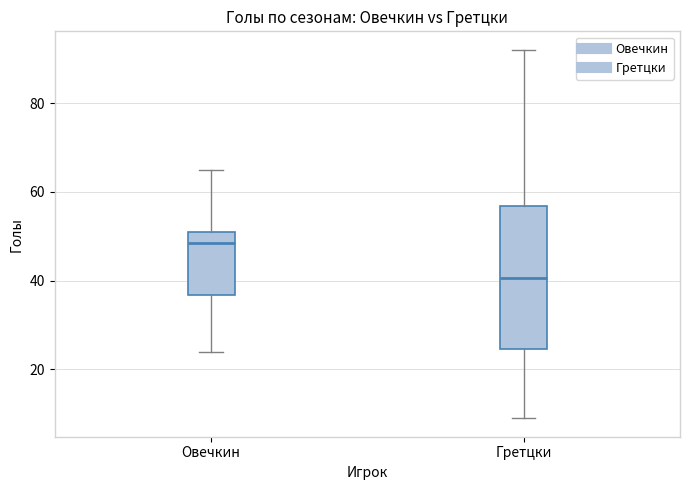

Reading left to right, transcribe this box plot: for each box, give where its median line is, the range the box spans, and where its two whiskers end, as read against the y-axis. The values are not printed on the chart, so give them approximately, as read against the axis.

Овечкин: median 48, box 36 to 52, whiskers 24 to 66
Гретцки: median 40, box 24 to 56, whiskers 10 to 92